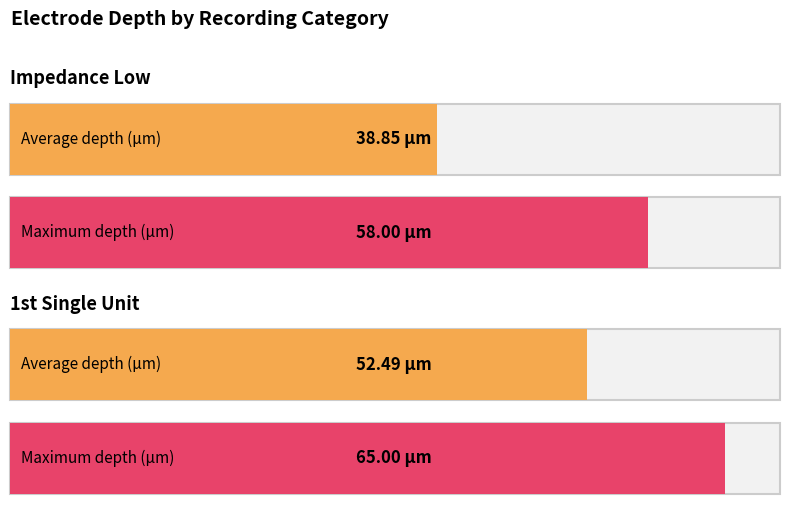

Rank the series by their average value, from highest to lowest.

1st single unit, impedance low